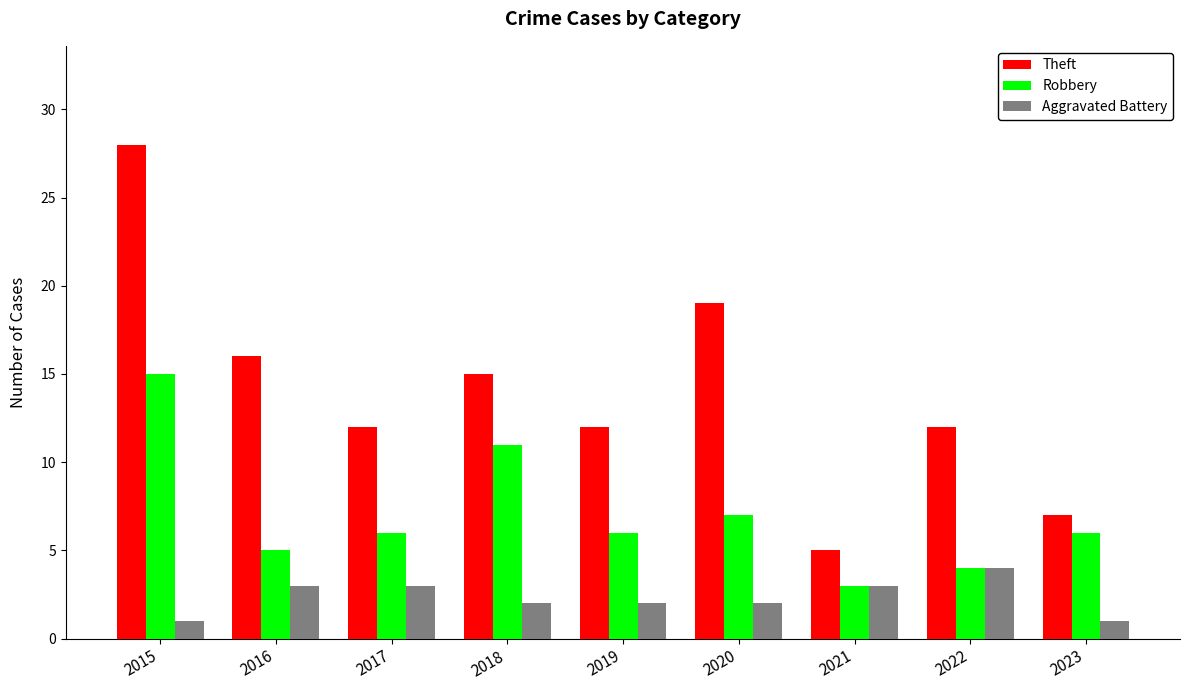

The value of Theft at 2022 is 6. True or false?

False